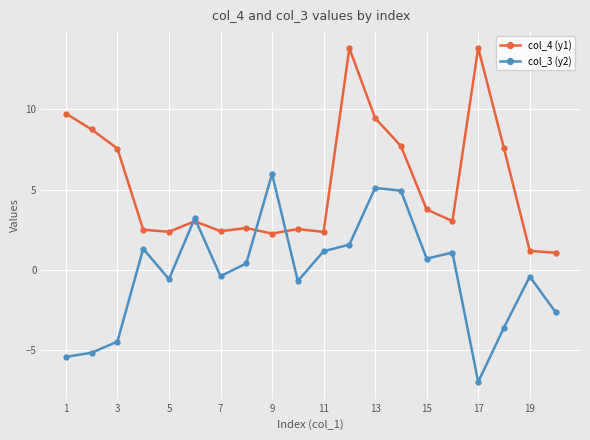

What is the highest value of the col_4 (y1) series?

13.8